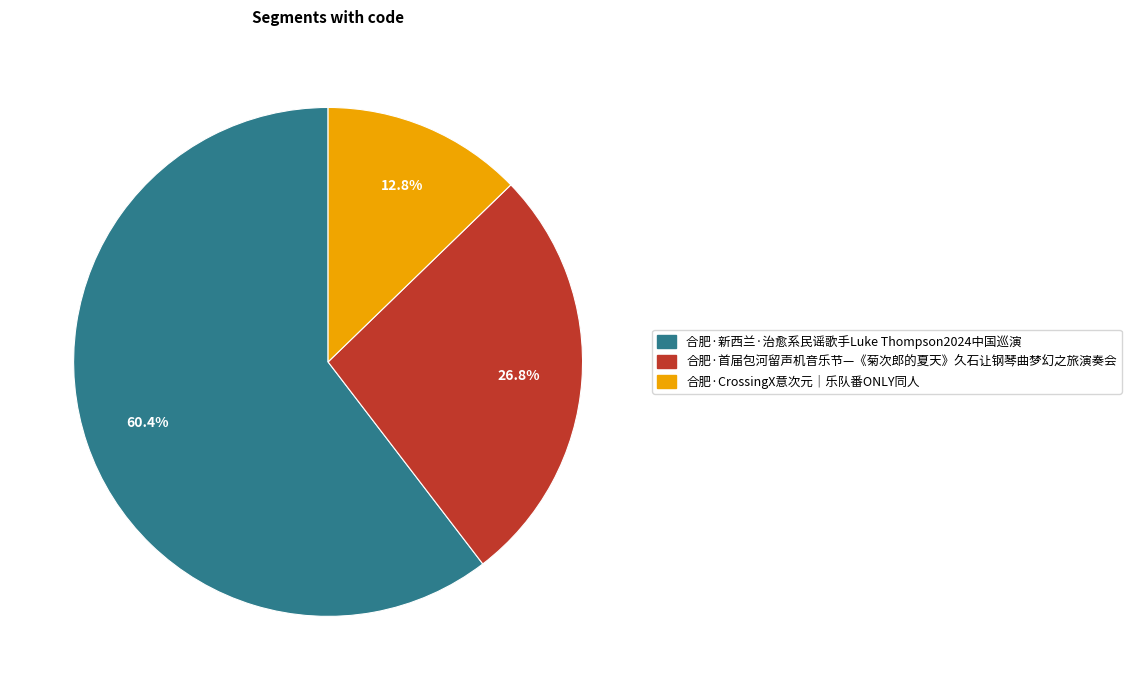

How many slices are in this pie chart?

3